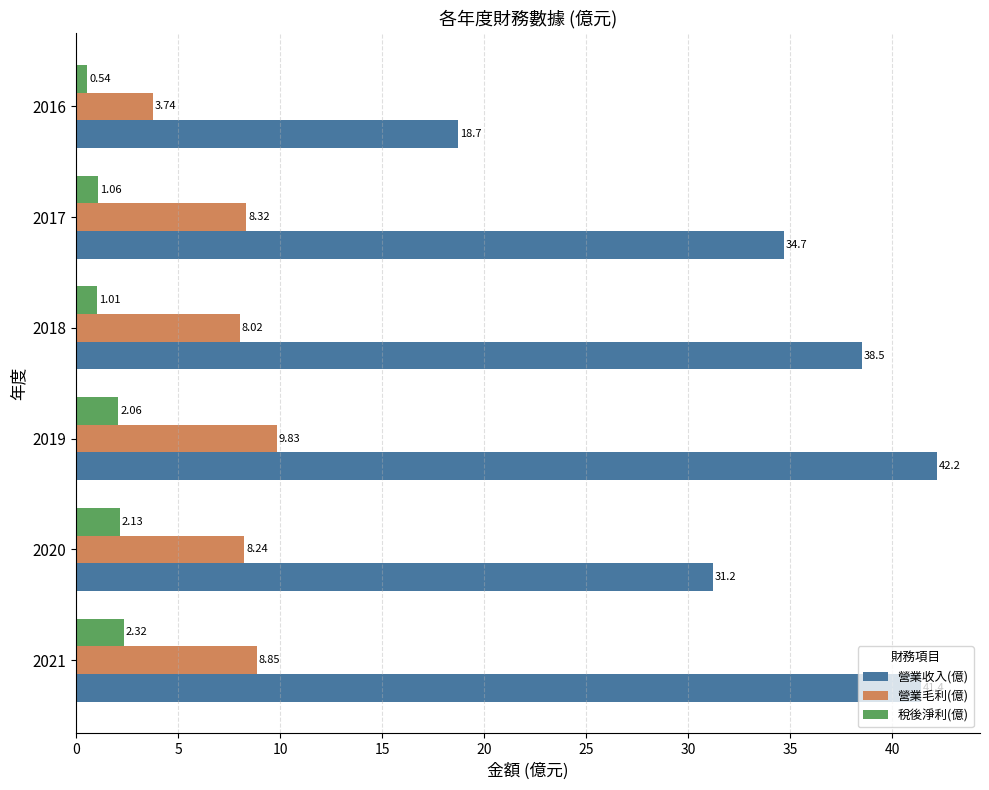

What is the difference between the maximum and minimum values in the 營業毛利(億) series?

6.1